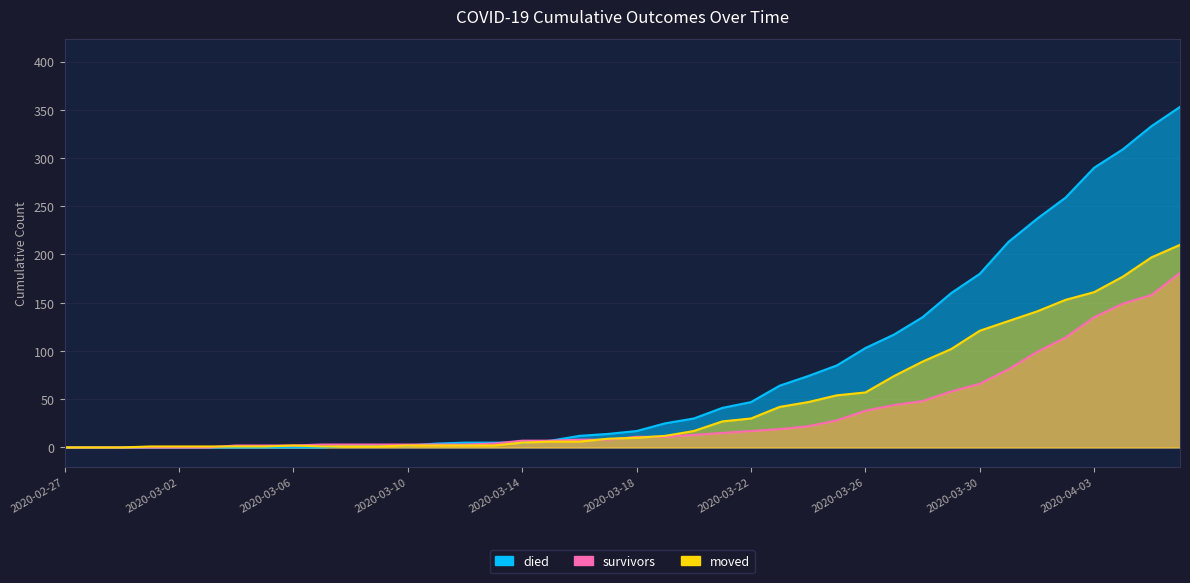

What is the average value of the moved series?

47